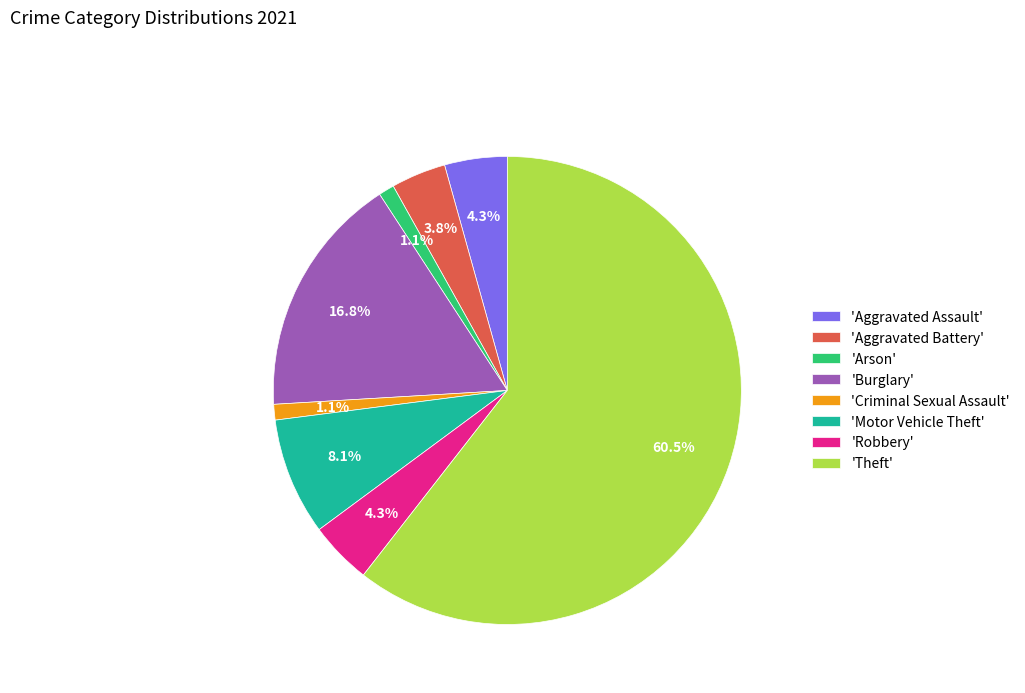

How many segments does this pie chart have?

8